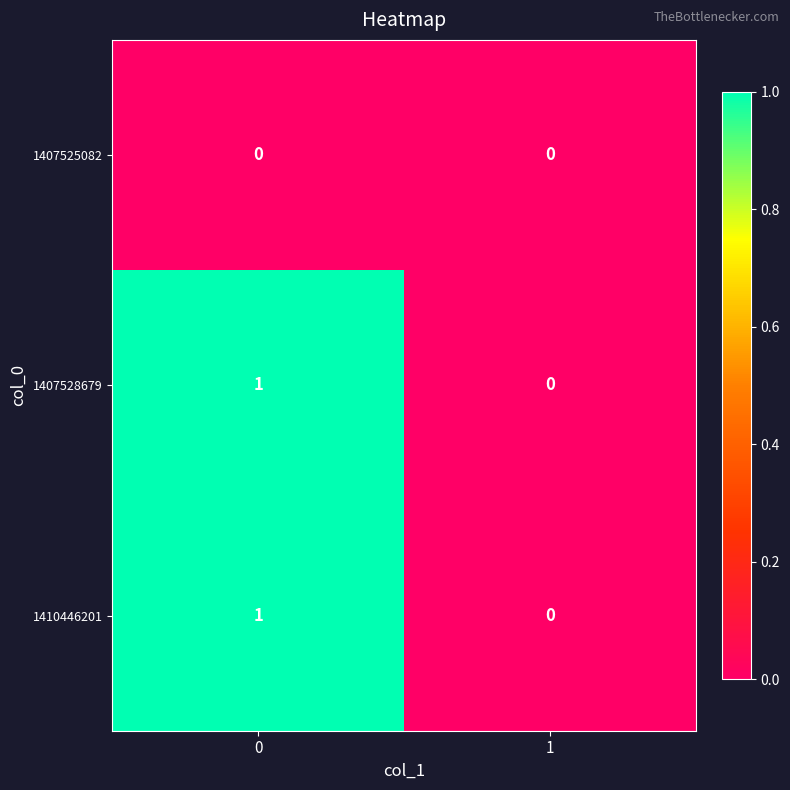

Is the value of 1407525082 at 0 greater than the value of 1410446201 at 0?

No